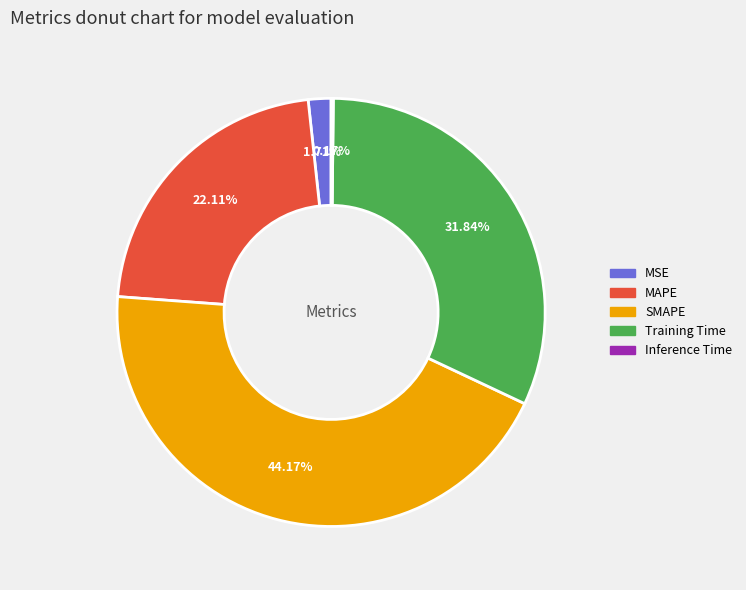

Is the sum of MSE and Training Time greater than half?

No